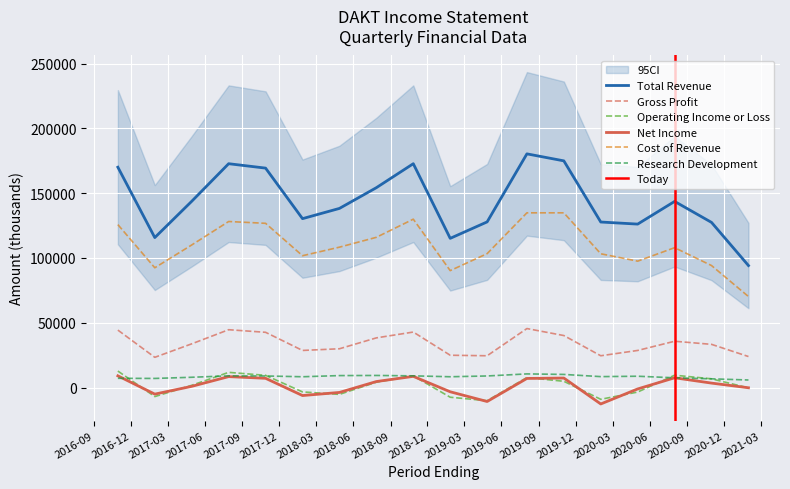

True or false: Cost of Revenue and Research Development cross at least once.

False